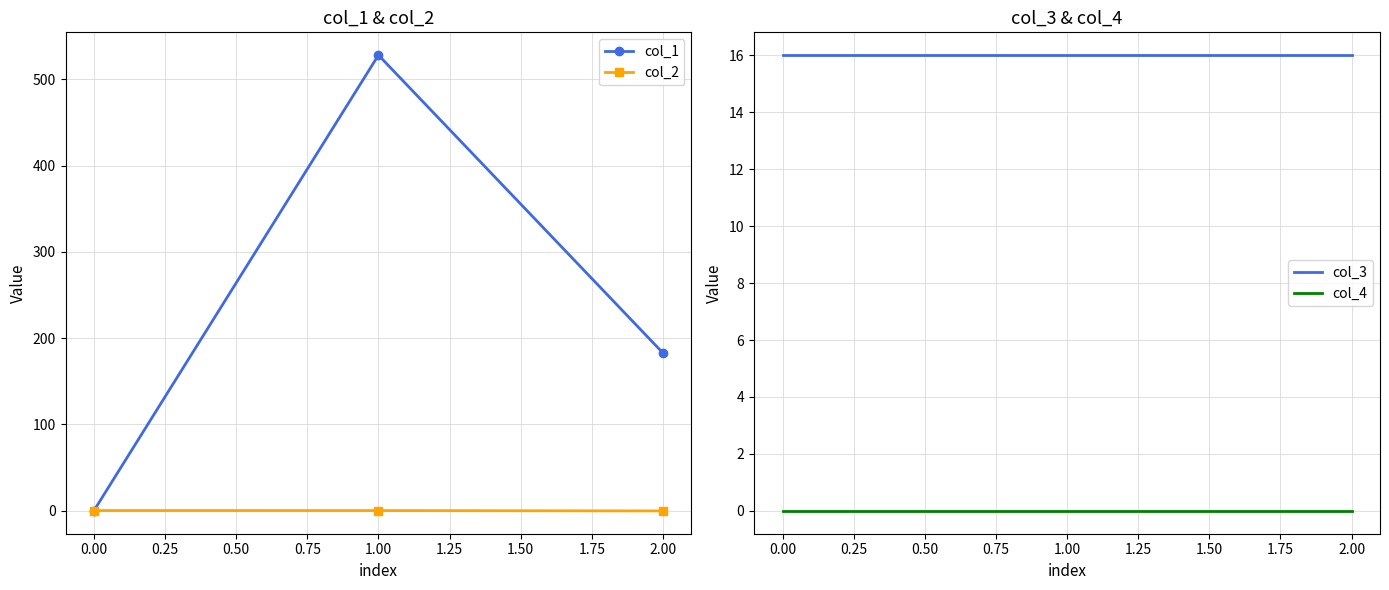

The col_3 series shows 16 at 1.00. True or false?

True